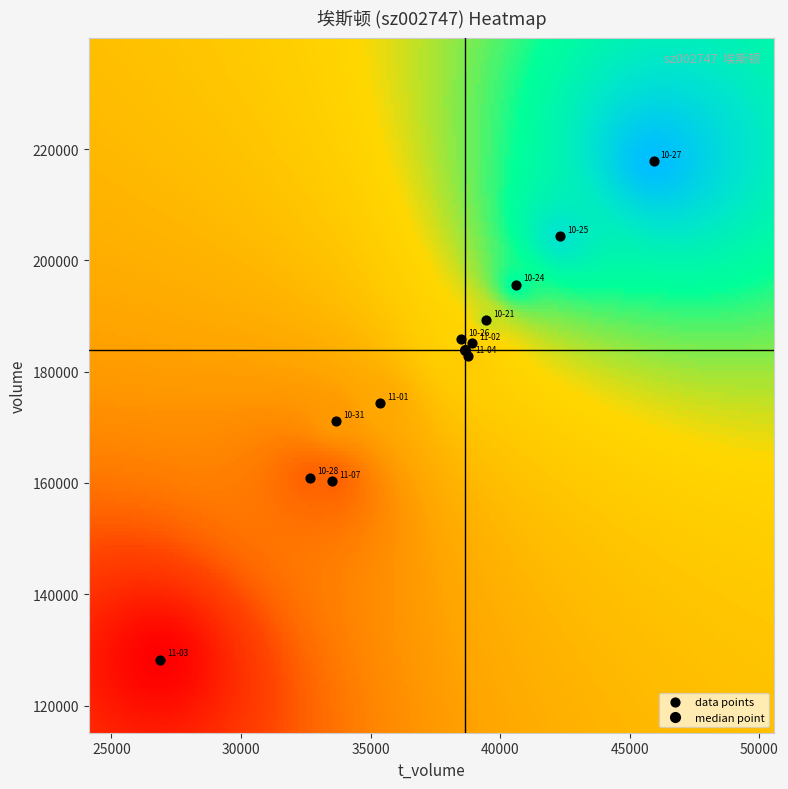

What is the average Y value?

179666